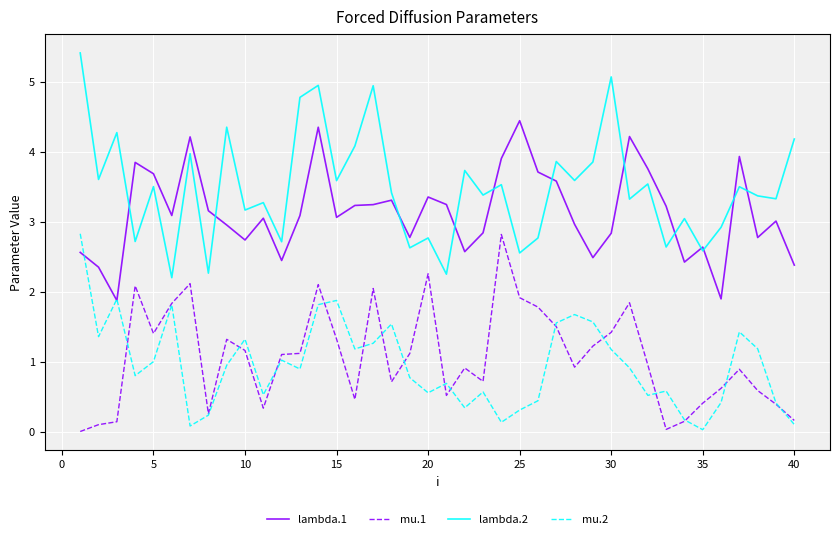

True or false: lambda.2 and mu.2 intersect in this chart.

False